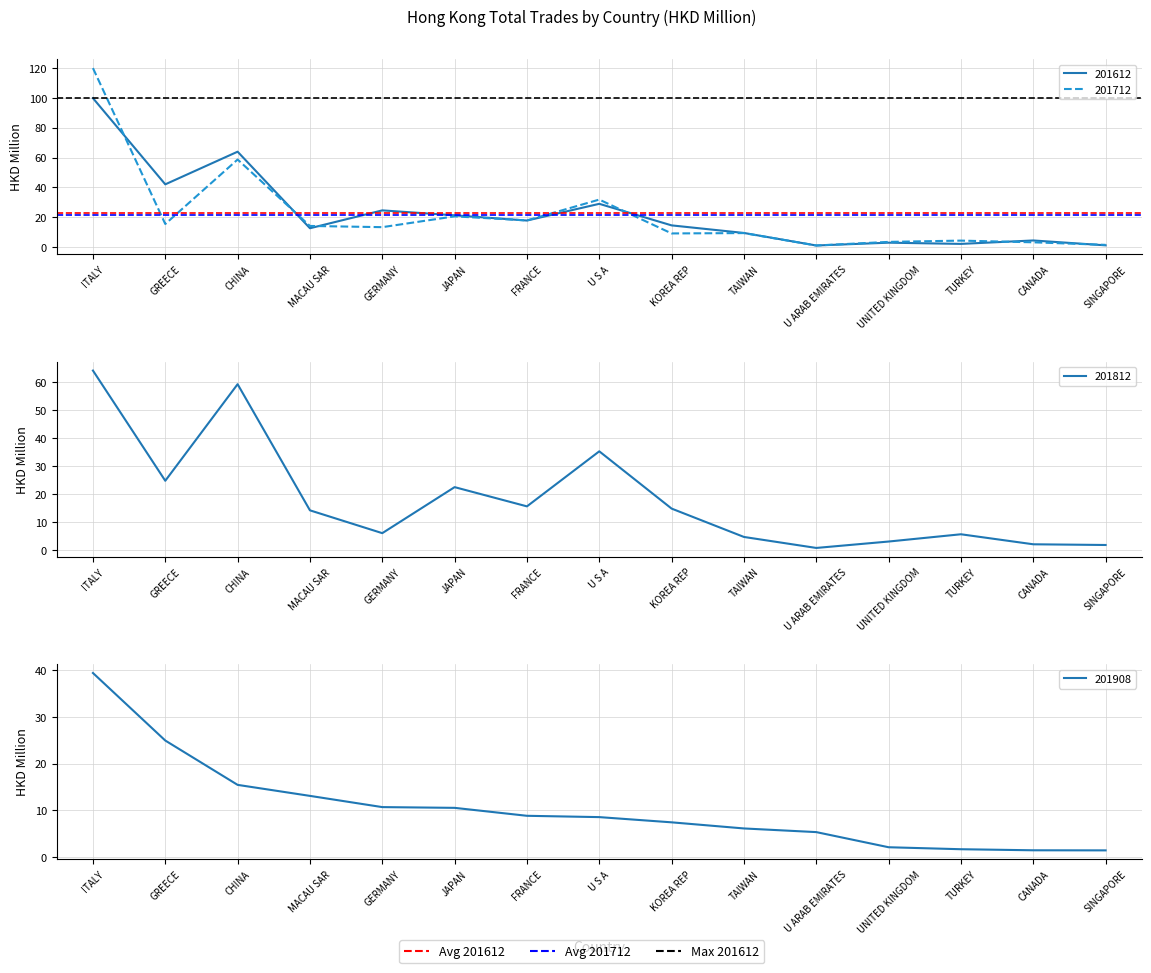

The value of Max 201612 at GREECE is 174.6. True or false?

False